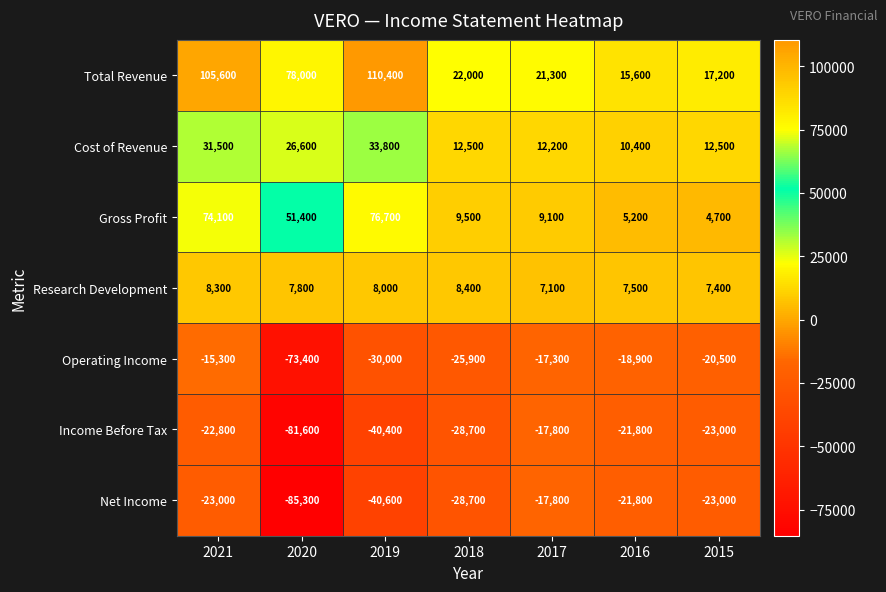

List the labels in order of Income Before Tax value, smallest first.

2020, 2019, 2018, 2015, 2021, 2016, 2017